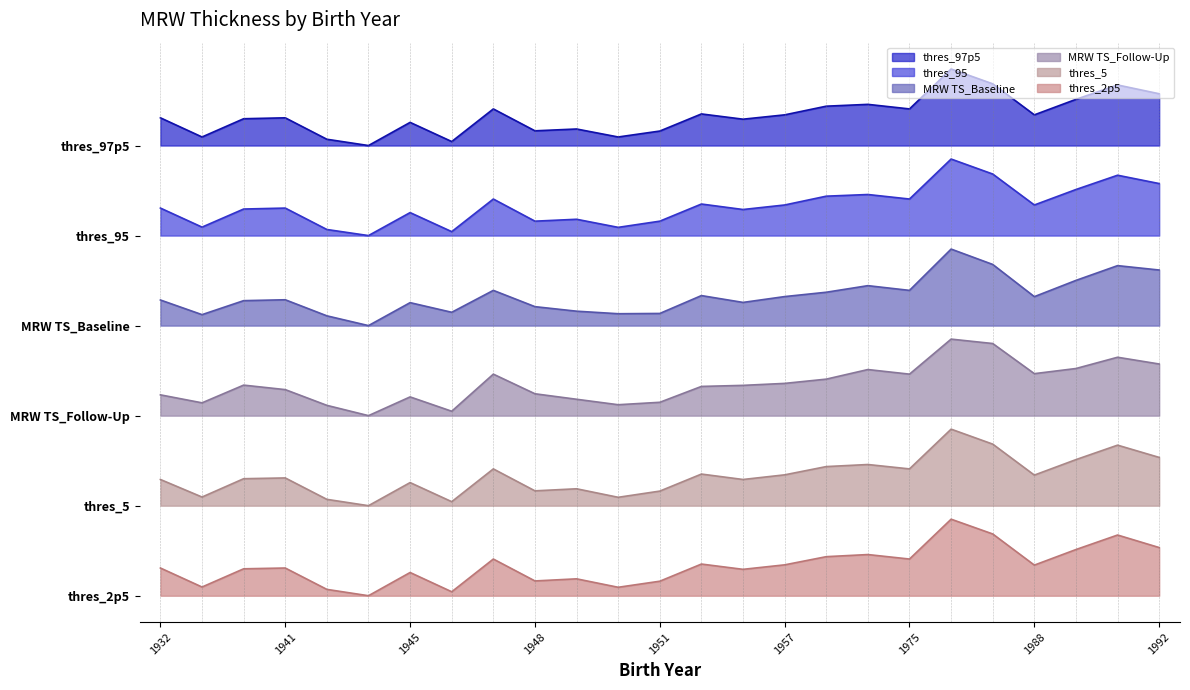

In thres_95, how many points are lower than both neighbors (excluding endpoints)?

8